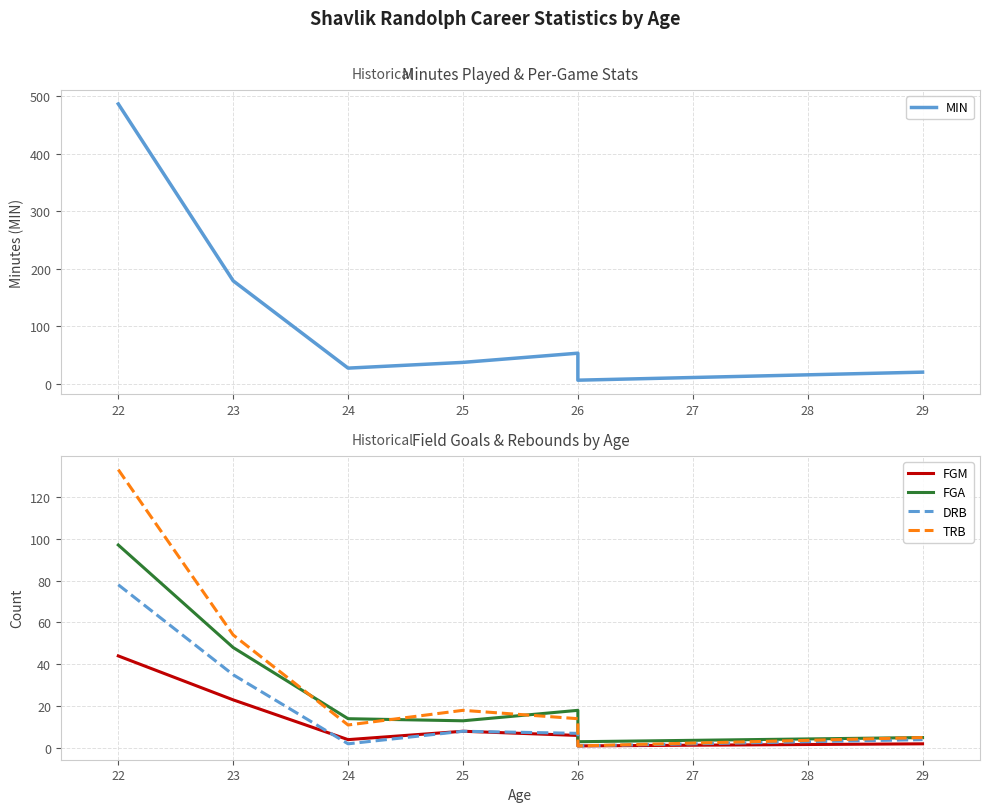

What is the sum of all DRB values?

141